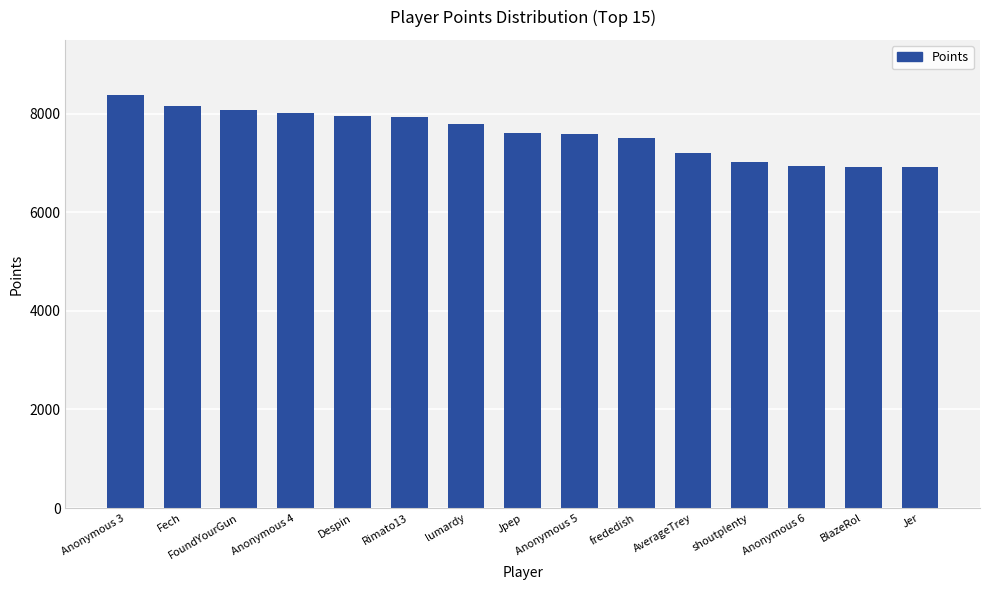

What is the label of the 2nd bar from the right?

BlazeRol